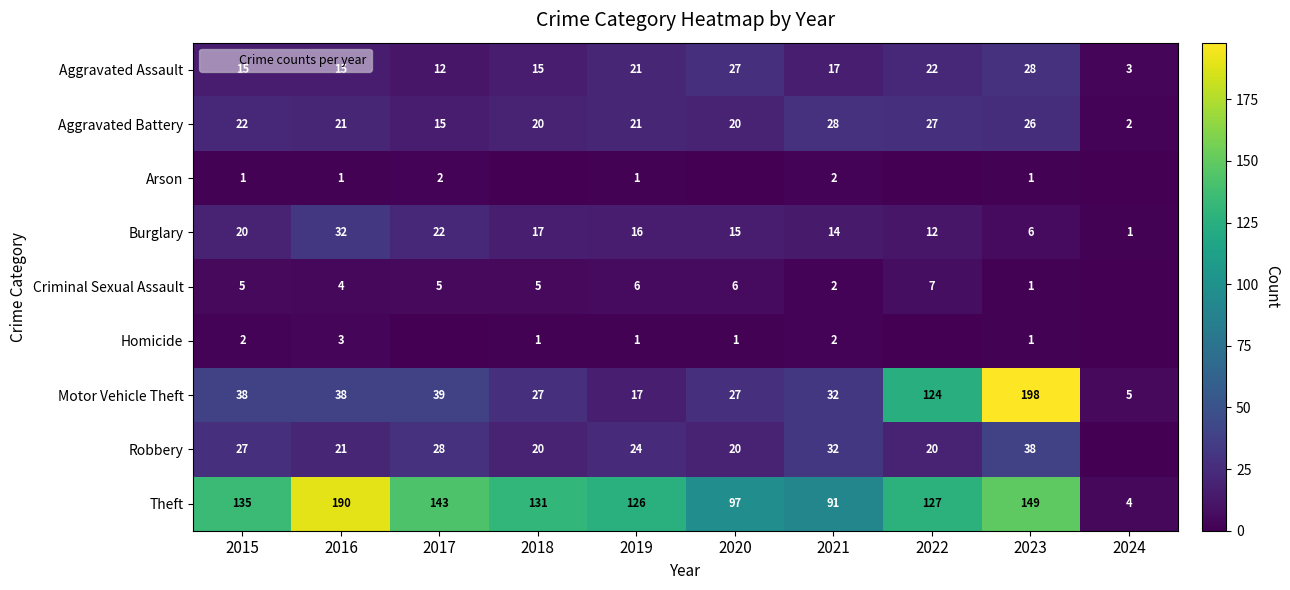

Read the Motor Vehicle Theft value at 2018, to the nearest 50.

50